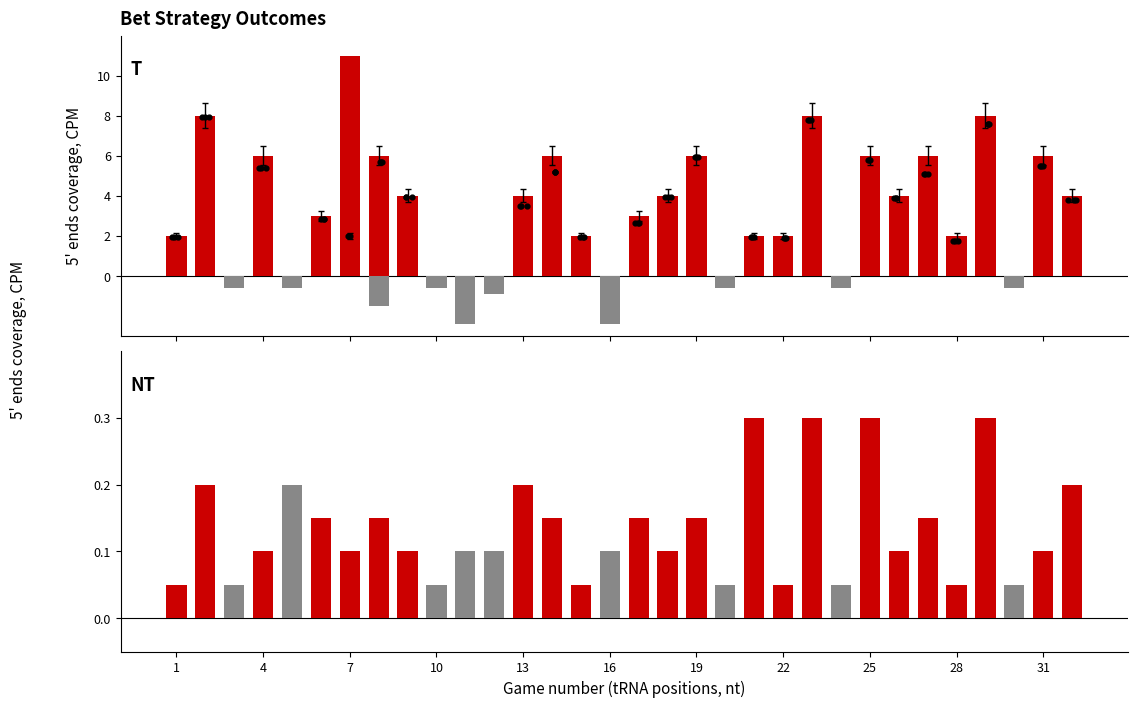

Which series has the widest spread of Y values?

T panel